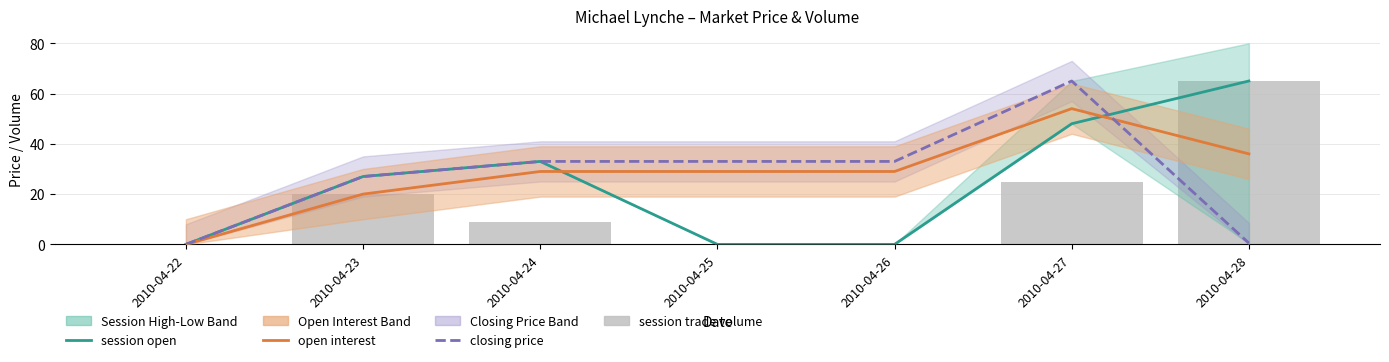

Is the value of closing price at 2010-04-24 greater than the value of session trade volume at 2010-04-25?

Yes